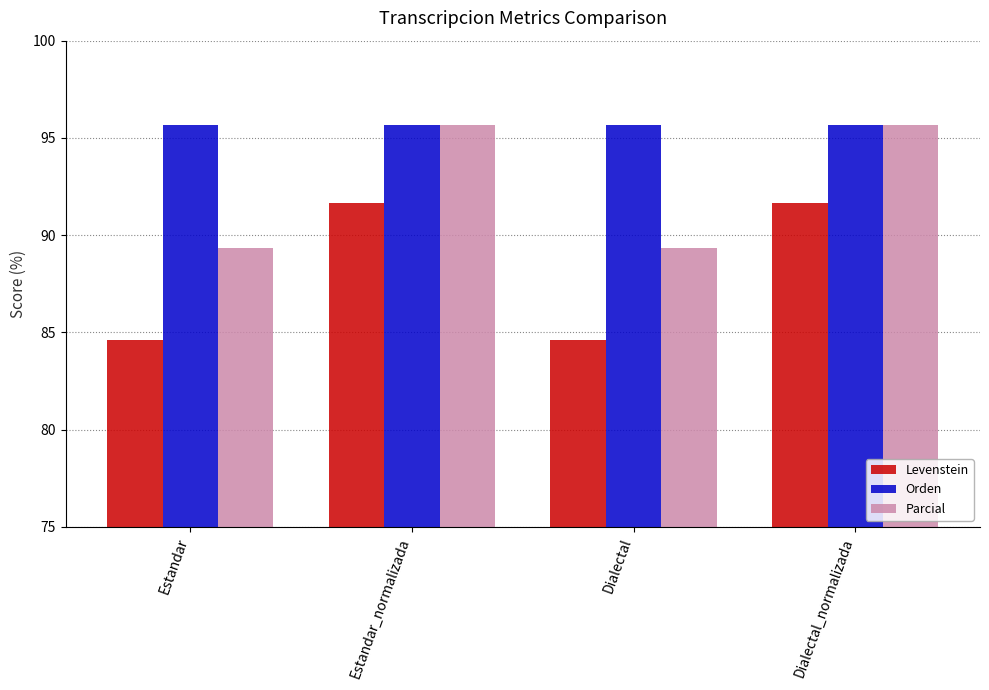

What position from the left is Dialectal?

3